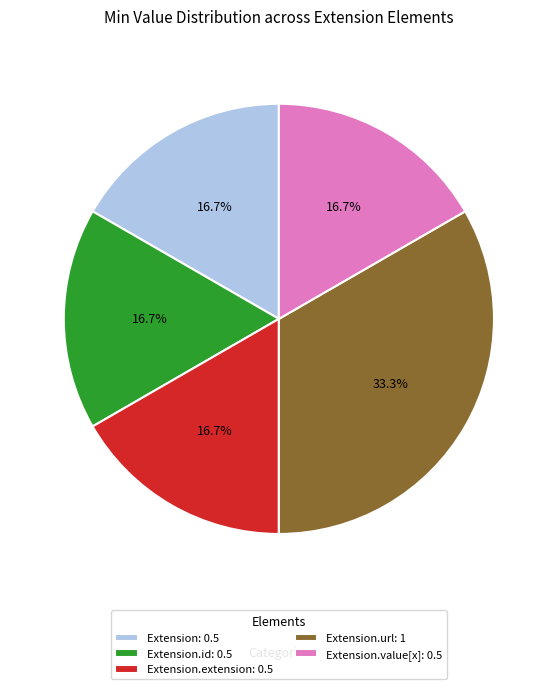

Is there any slice that represents more than half of the pie?

No